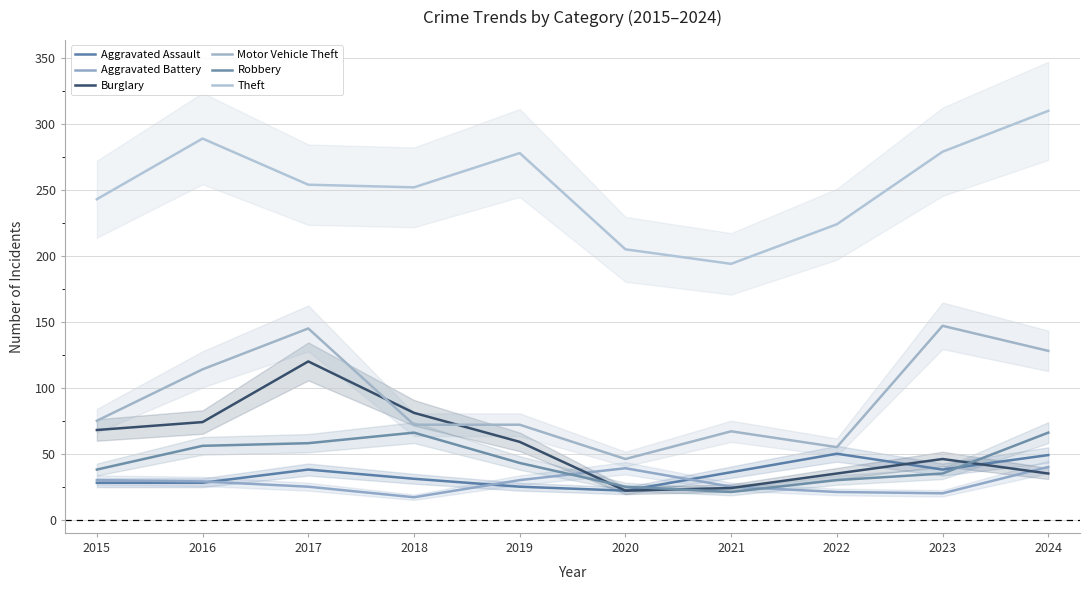

At which category is the sum across all series the highest?

2017